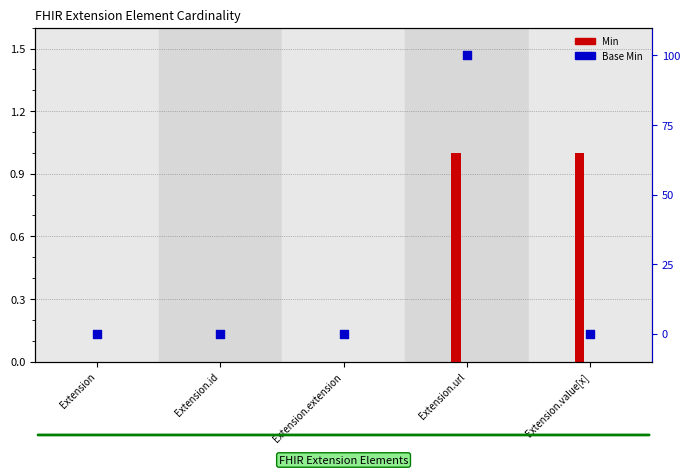

At how many categories does at least one series exceed 0?

2